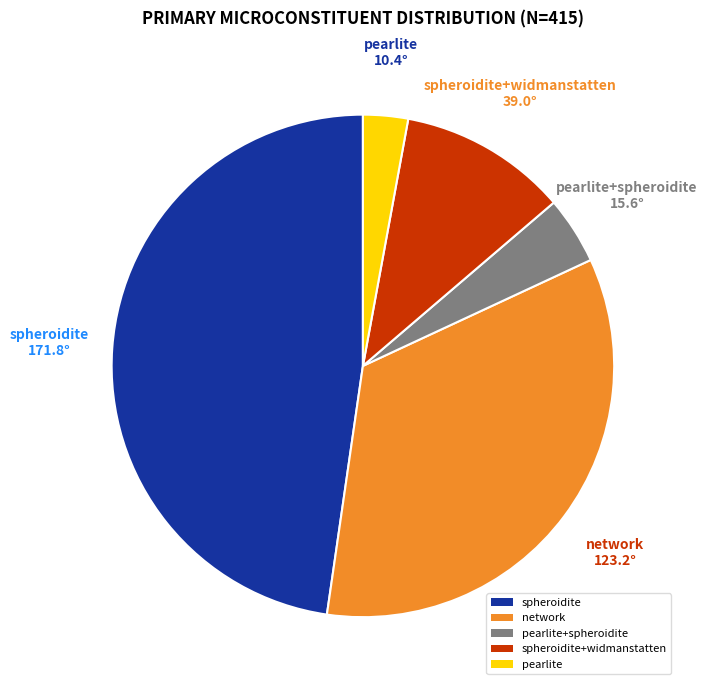

How many slices are in this pie chart?

5